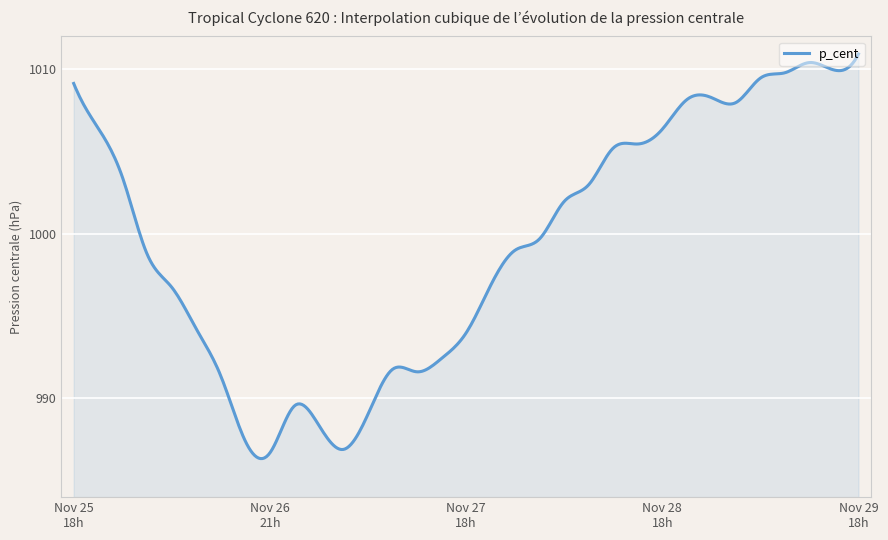

What is the greatest value displayed?

1010.9